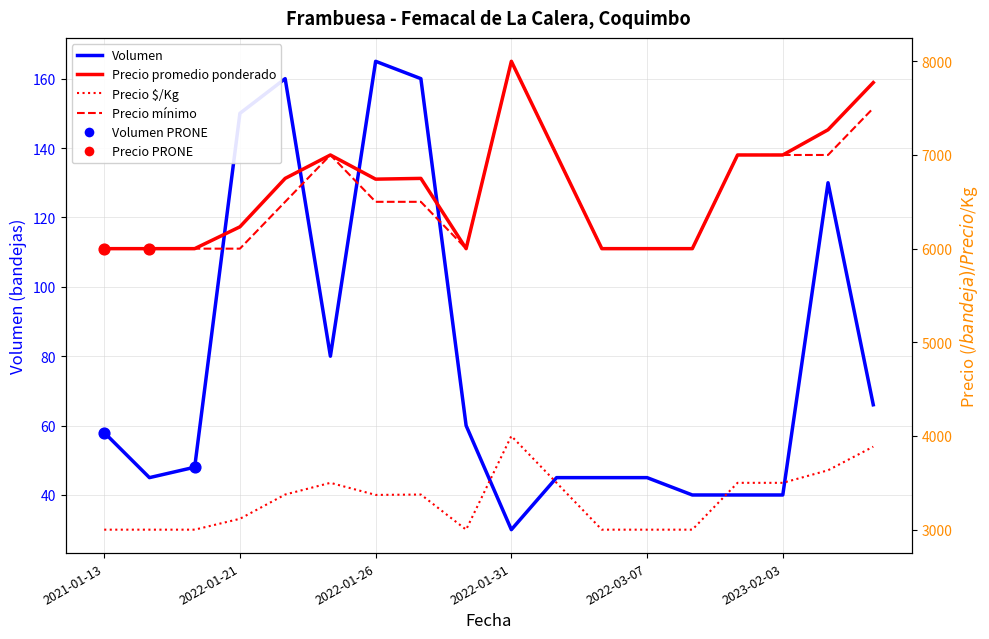

Which series contains the lowest Y value?

Volumen